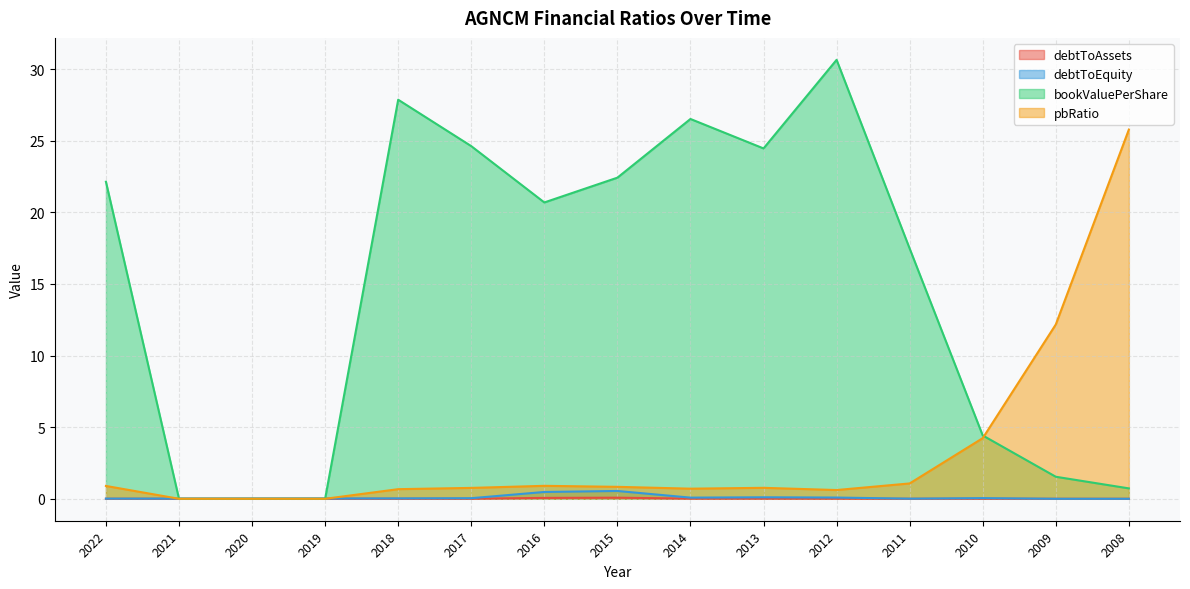

What is the difference between the highest and lowest values at 2013?

24.5